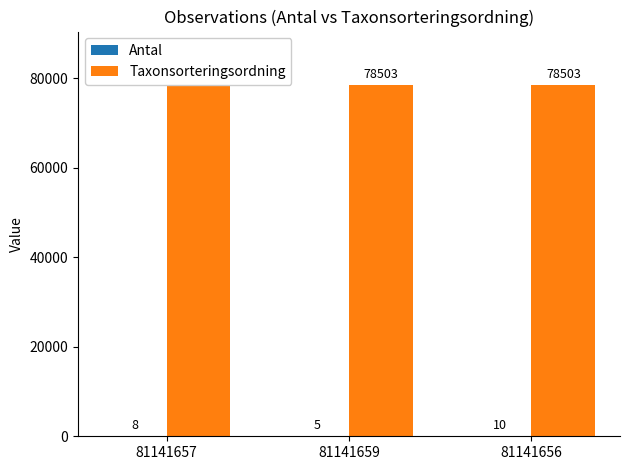

Which series has the largest total across all categories?

Taxonsorteringsordning